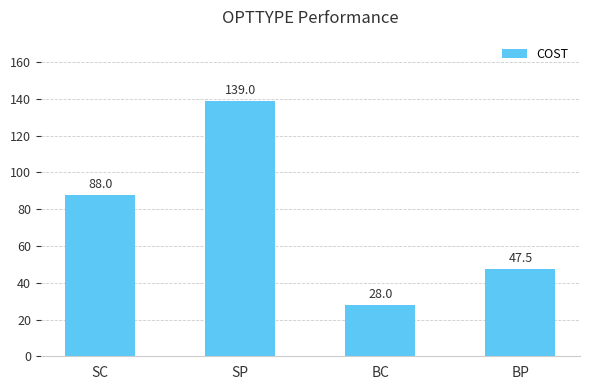

What is the label of the 2nd bar from the right?

BC